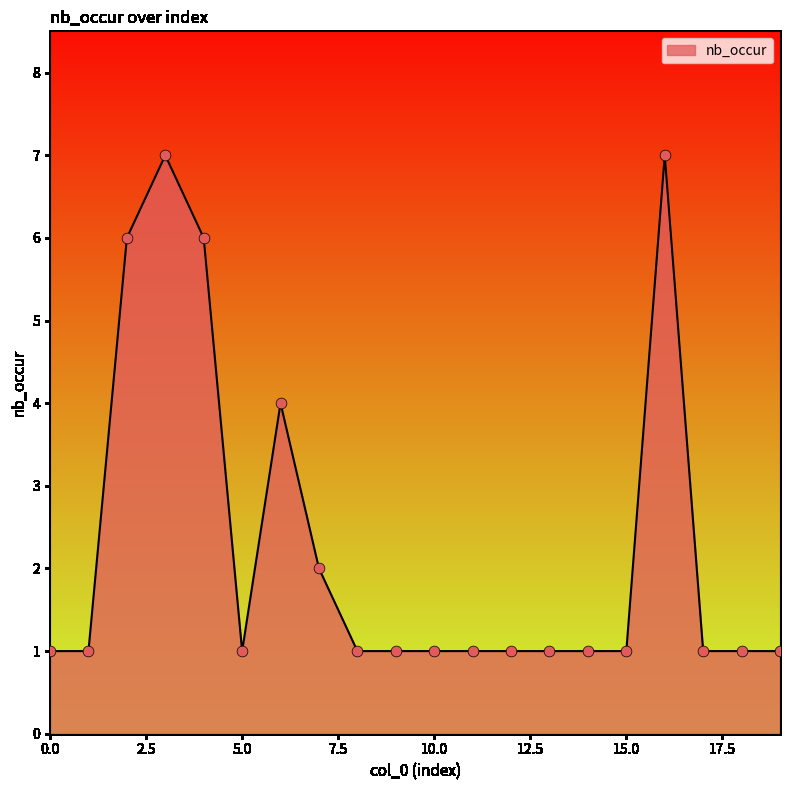

What is the maximum value shown in the chart?

7